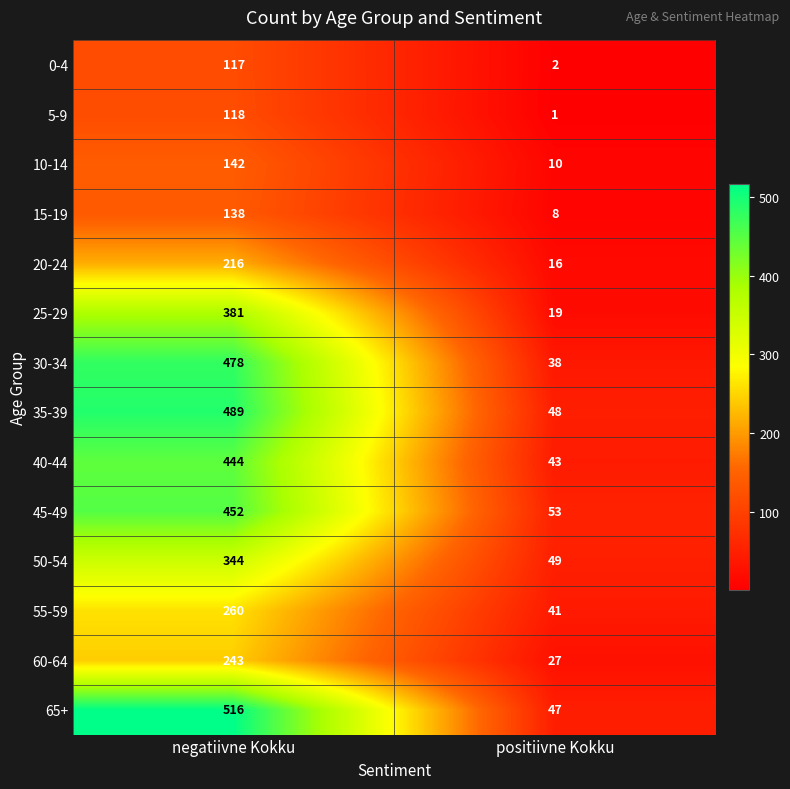

Count the number of categories in the chart.

2